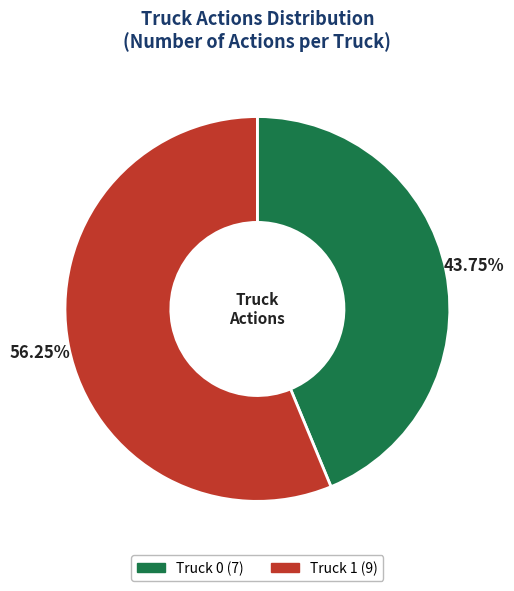

What percentage is the Truck 0 slice, to the nearest percent?

44%